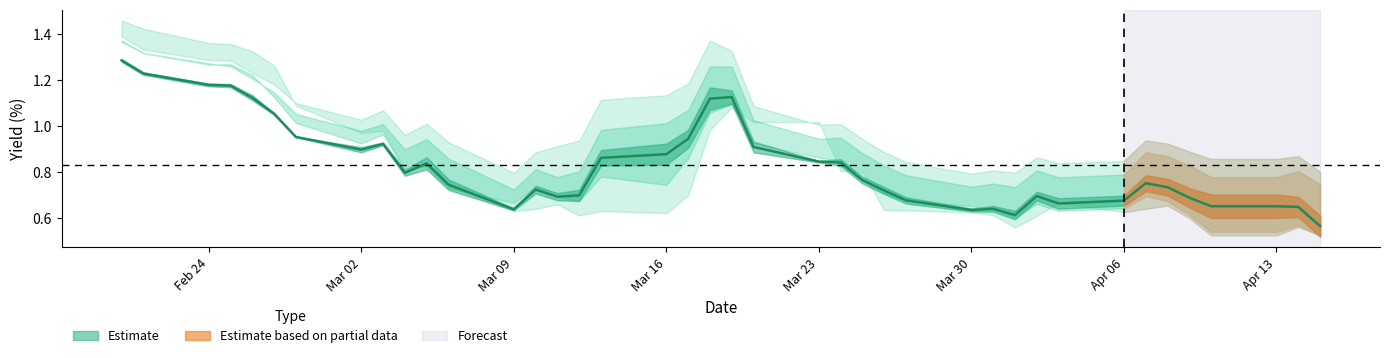

At which category is the sum across all series the highest?

2020-02-20